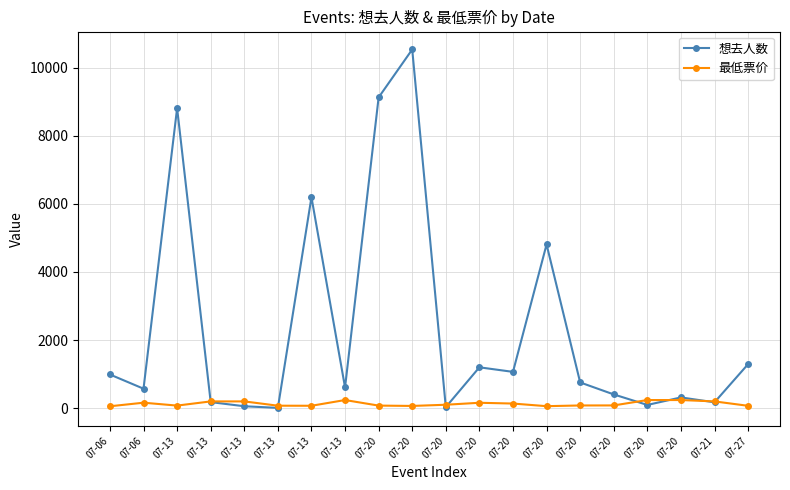

At which category is the sum across all series the highest?

07-20